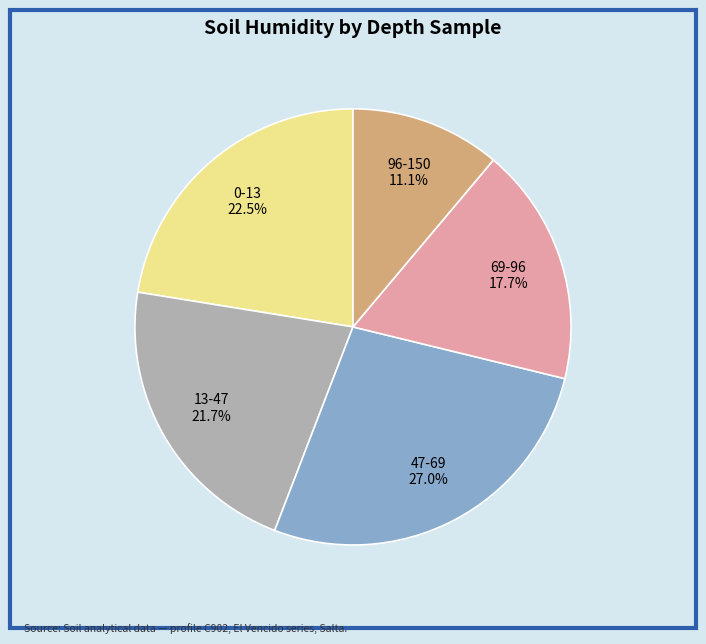

Is there a majority slice in this chart?

No